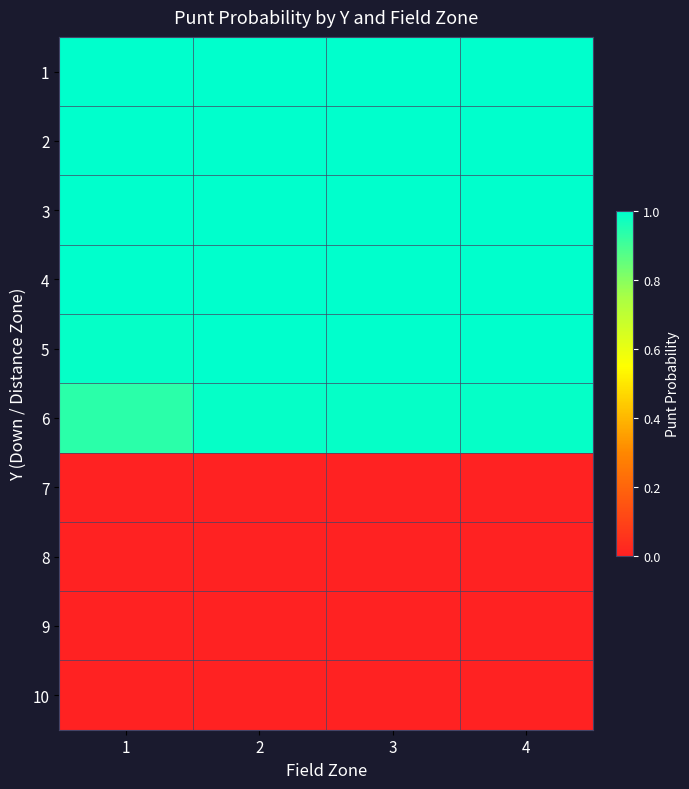

At how many categories does at least one series exceed 0?

4